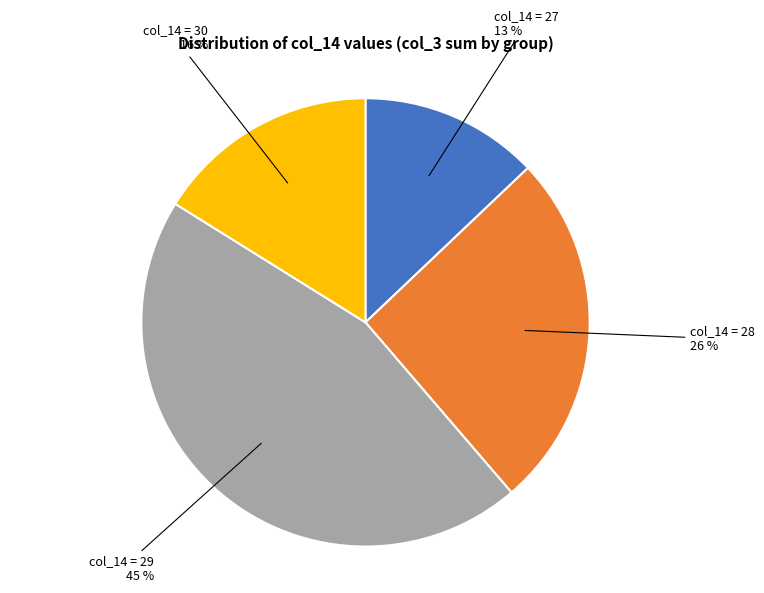

Which category has the biggest portion of the pie?

col_14 = 29